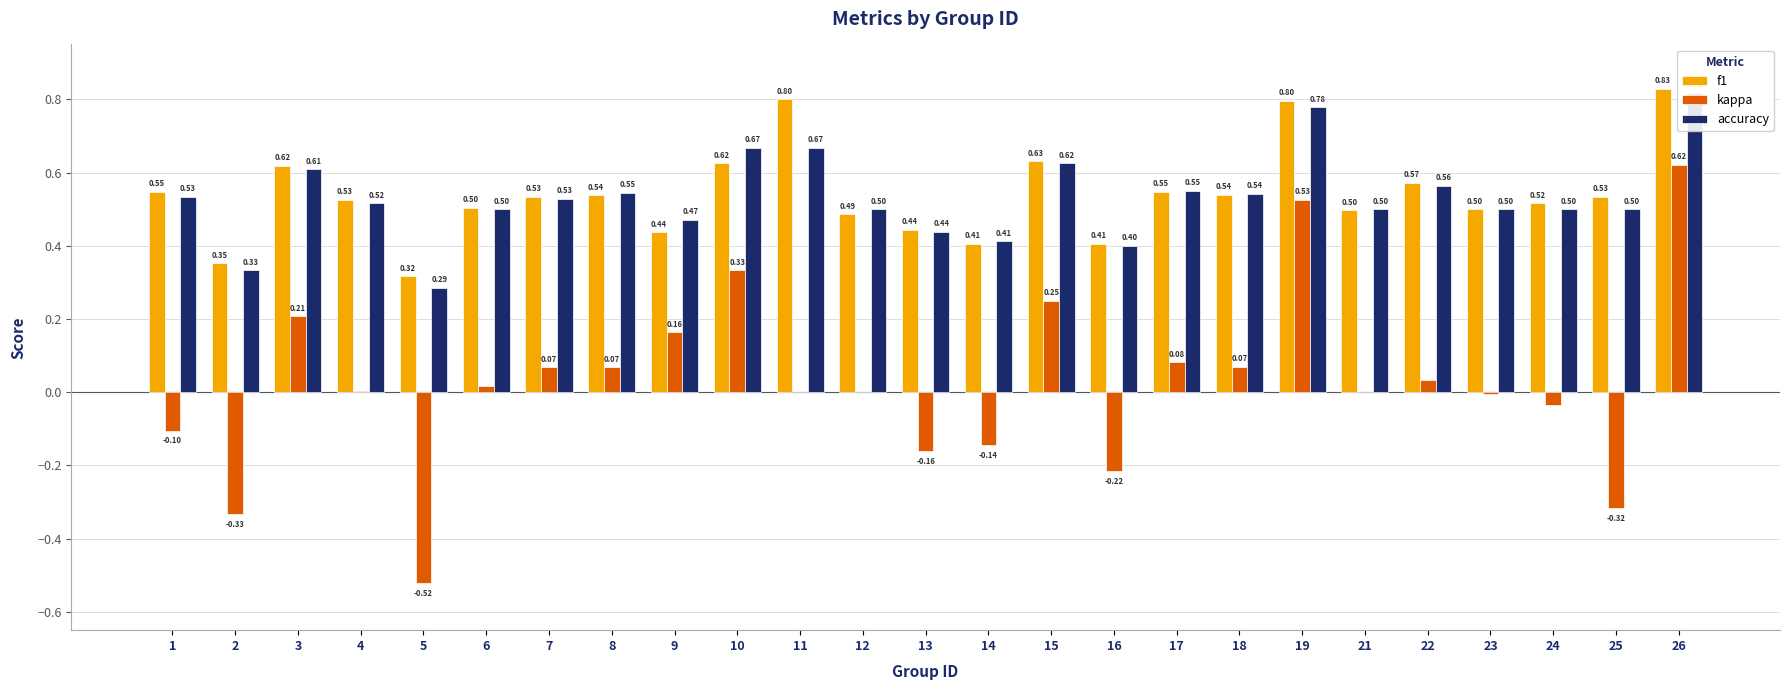

How many data points does each series have?

25